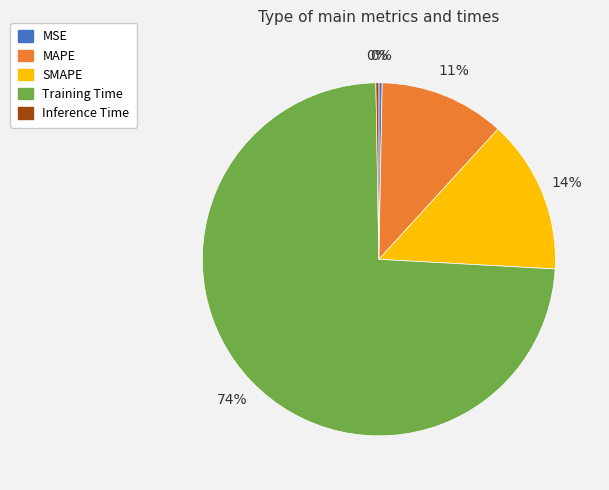

Combined, do MSE and SMAPE account for over 50%?

No